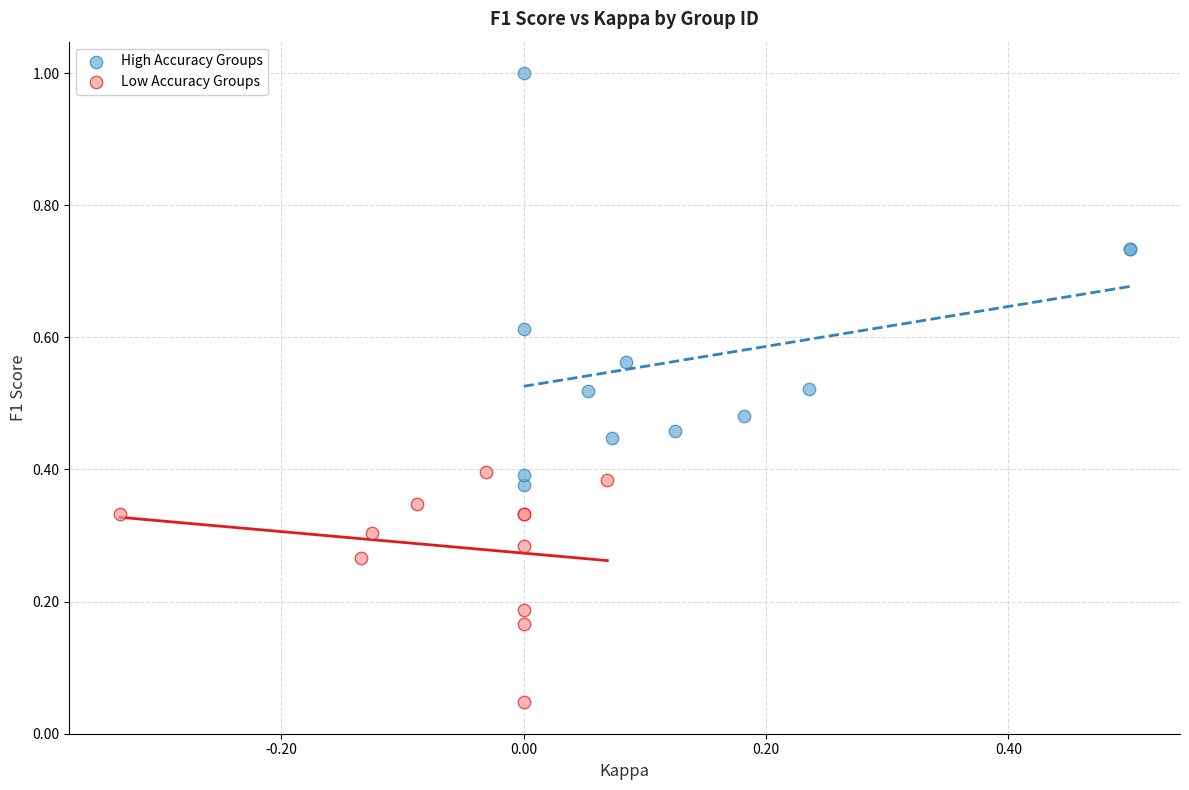

Which series has the widest spread of Y values?

High Accuracy Groups